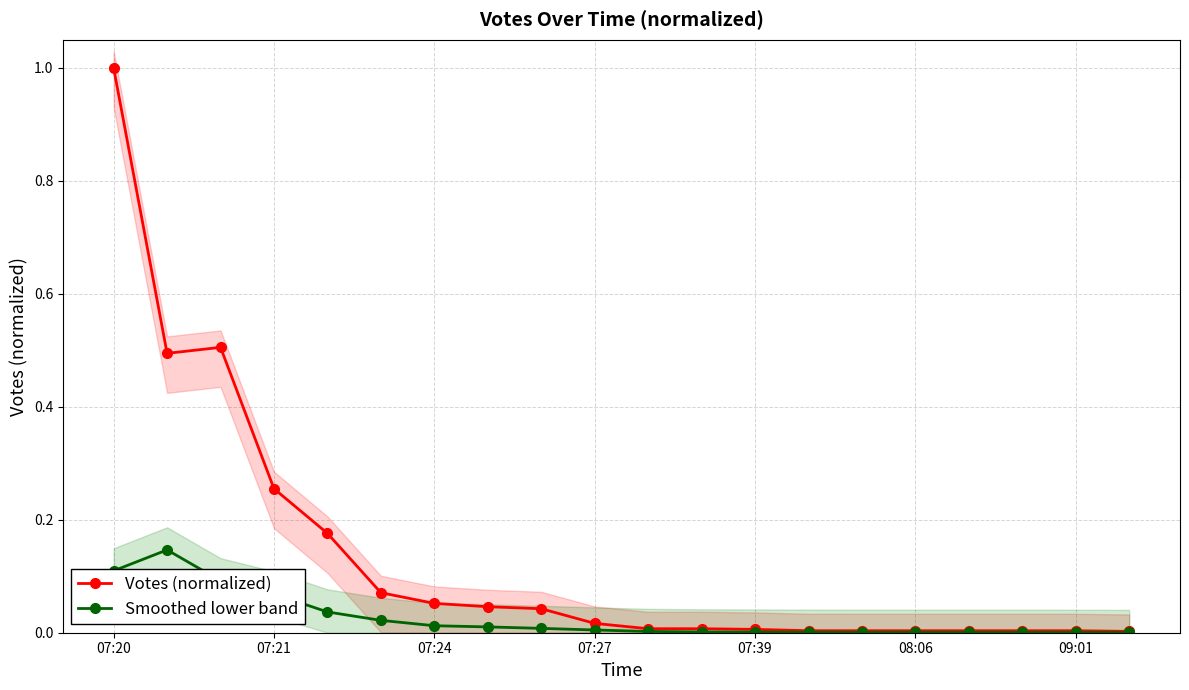

What is the highest value of the Votes (normalized) series?

1.0